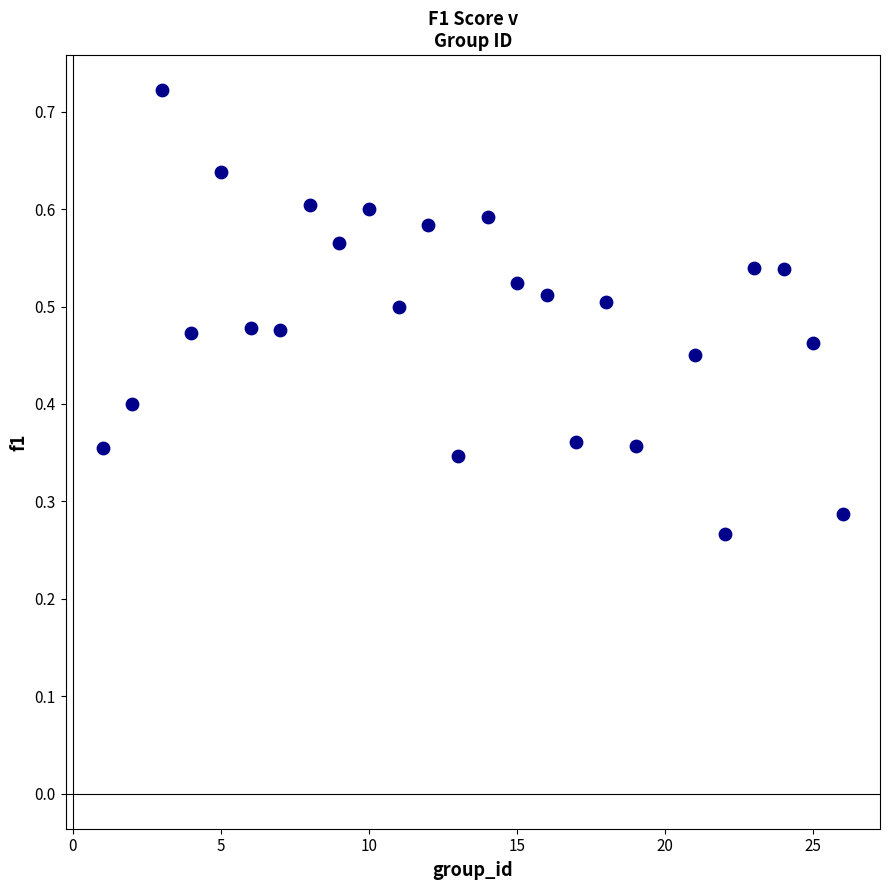

What is the range of X values (max minus min)?

25.0